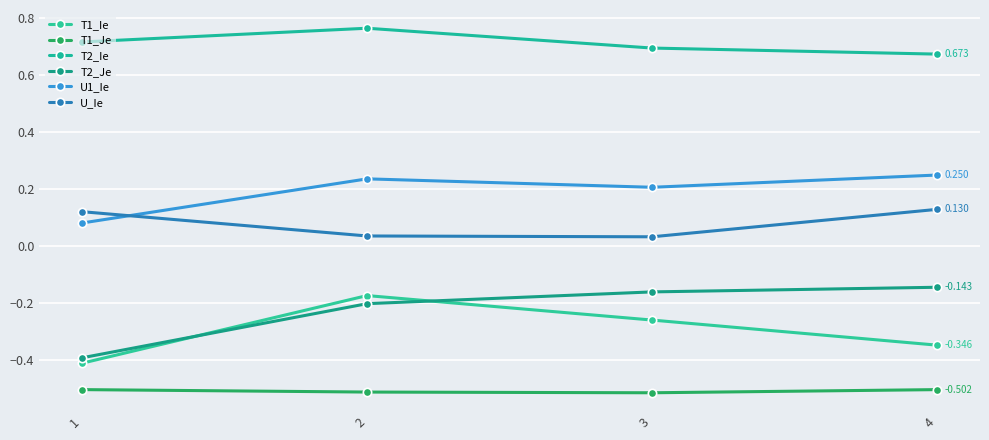

Which category has the lowest value in the U_Ie series?

3